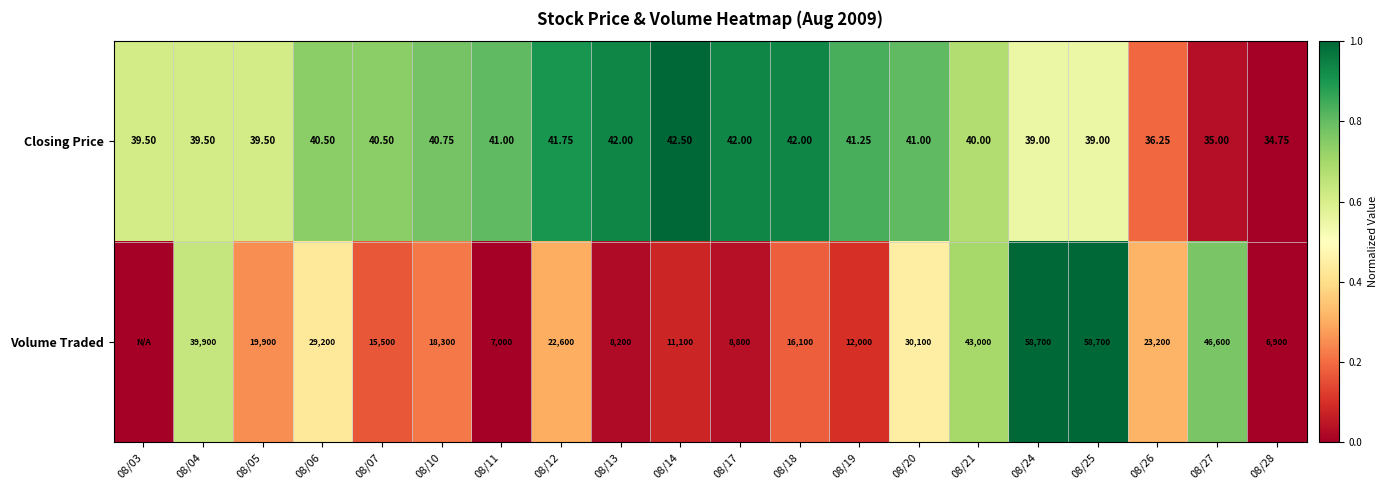

At which category does the chart reach its minimum across all series?

08/28